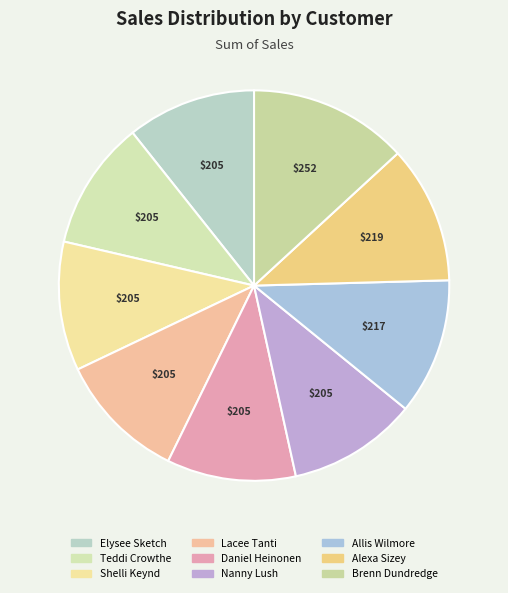

What percentage is the Allis Wilmore slice, to the nearest percent?

11%